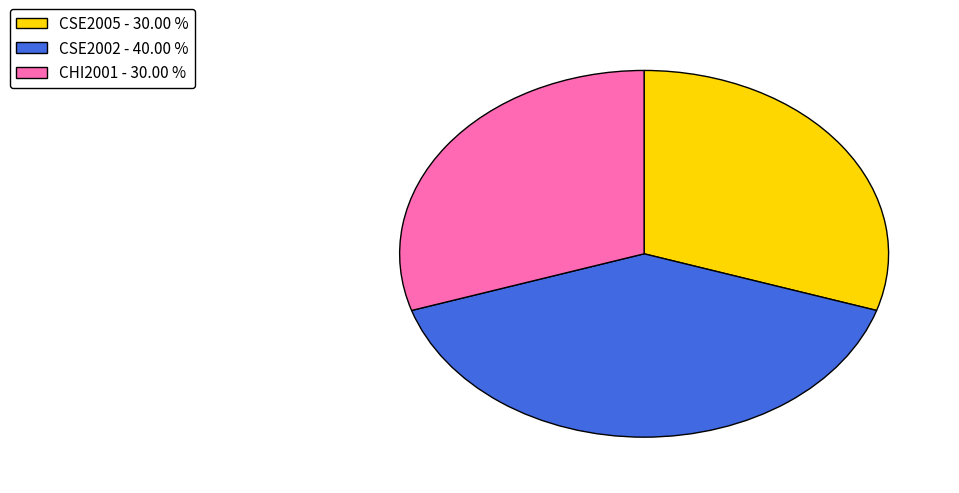

Does CSE2002 - 40.00 % account for over 50% of the chart?

No